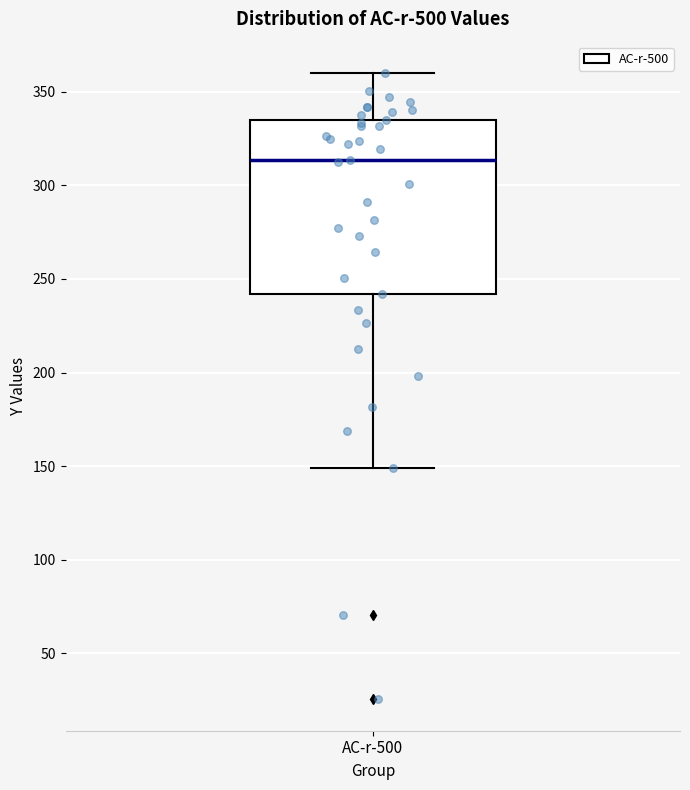

Transcribe this box plot: give where the median line is, the range the box spans, and where the two whiskers end, as read against the y-axis. The values are not printed on the chart, so give them approximately, as read against the axis.

median 315, box 240 to 335, whiskers 150 to 360